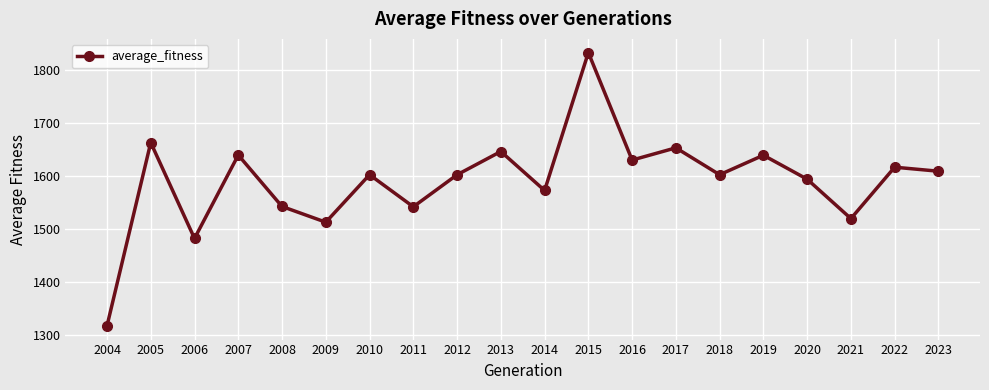

True or false: there are more than 1 points higher than both neighbors.

True